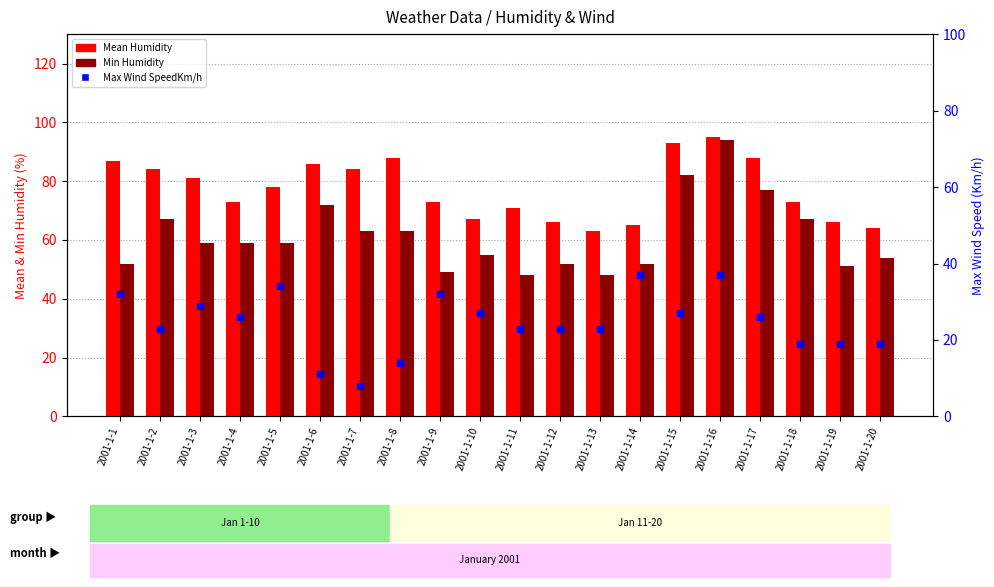

What is the value of the Max Wind SpeedKm/h bar at the 20th from the left?

19